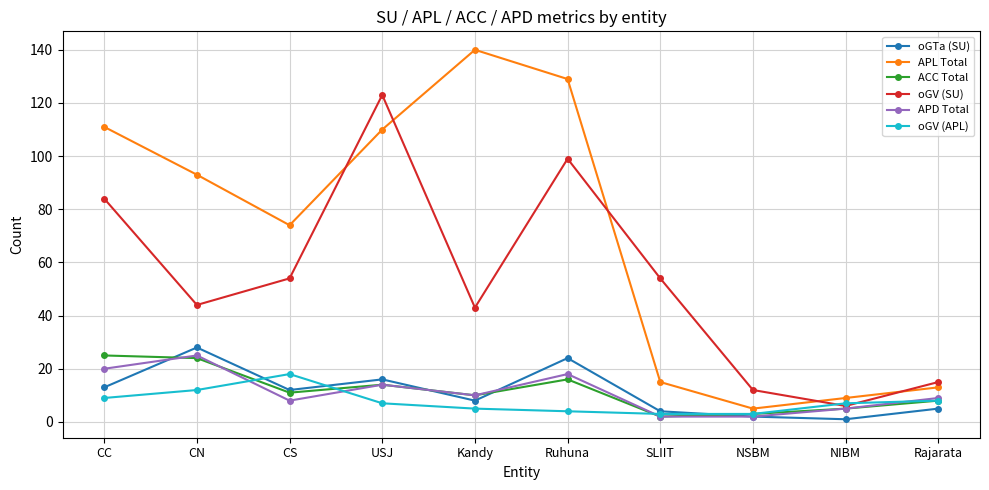

What is the spread (max minus min) of values at NIBM?

8